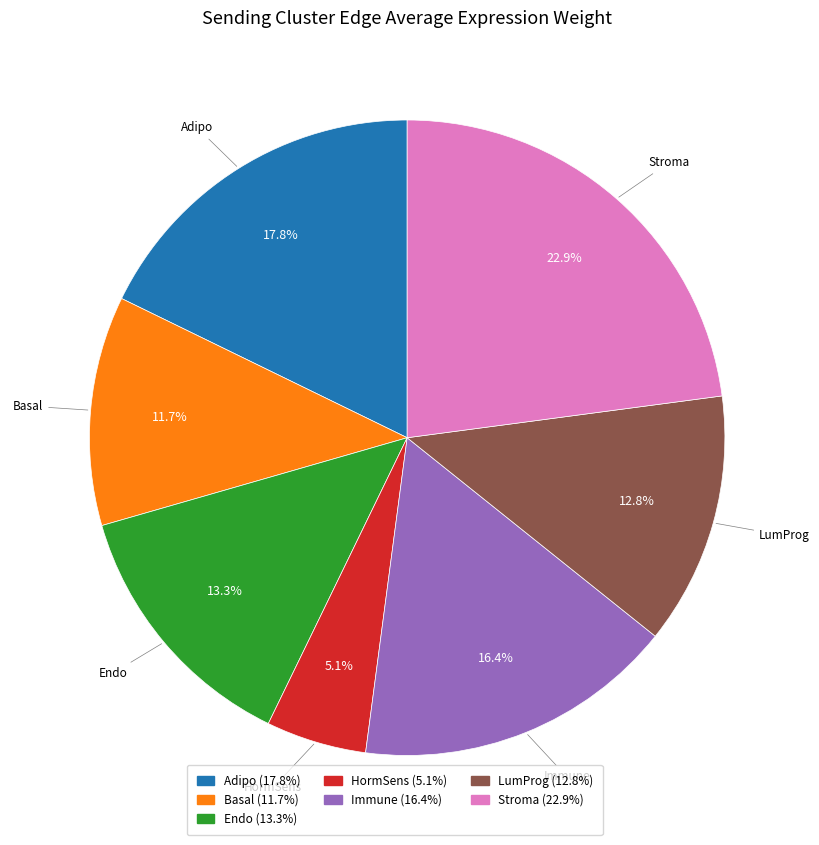

True or false: Immune accounts for 6% of the total.

False